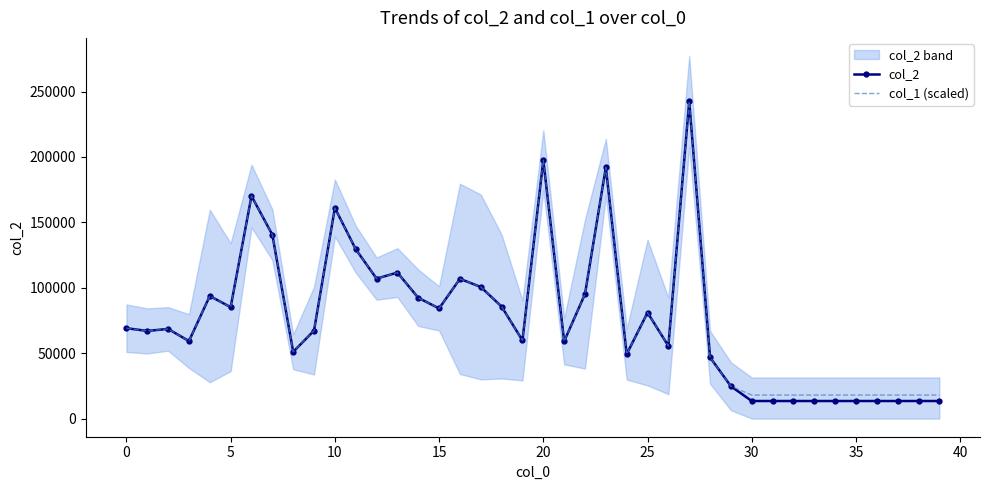

What is the approximate value of col_1 (scaled) at 36?

17997.9